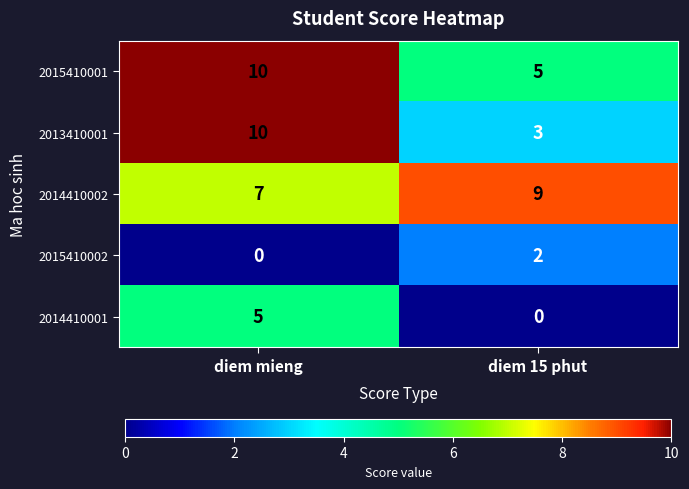

What value does the 2015410001 series have at diem 15 phut?

5